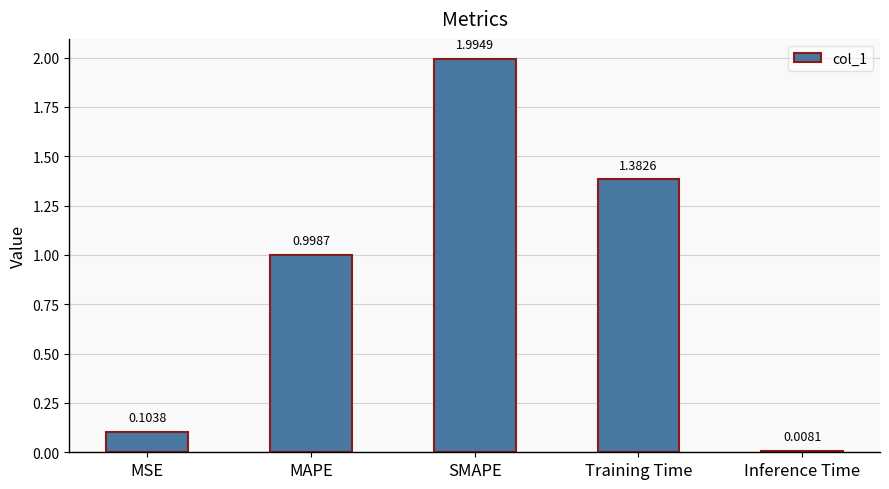

What is the label of the 5th bar from the left?

Inference Time